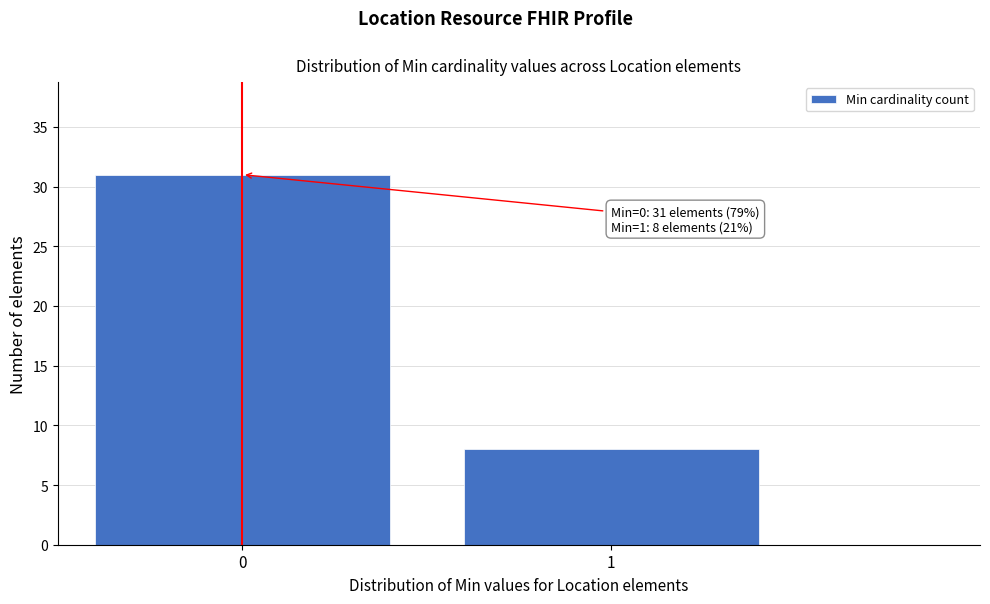

Reading left to right, extract all data points from this chart.

31	8